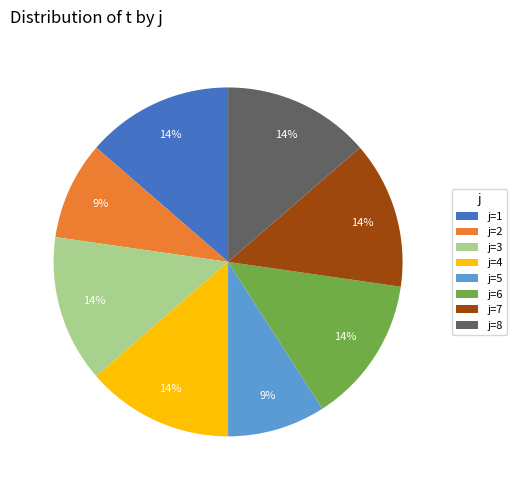

How many slices are in this pie chart?

8